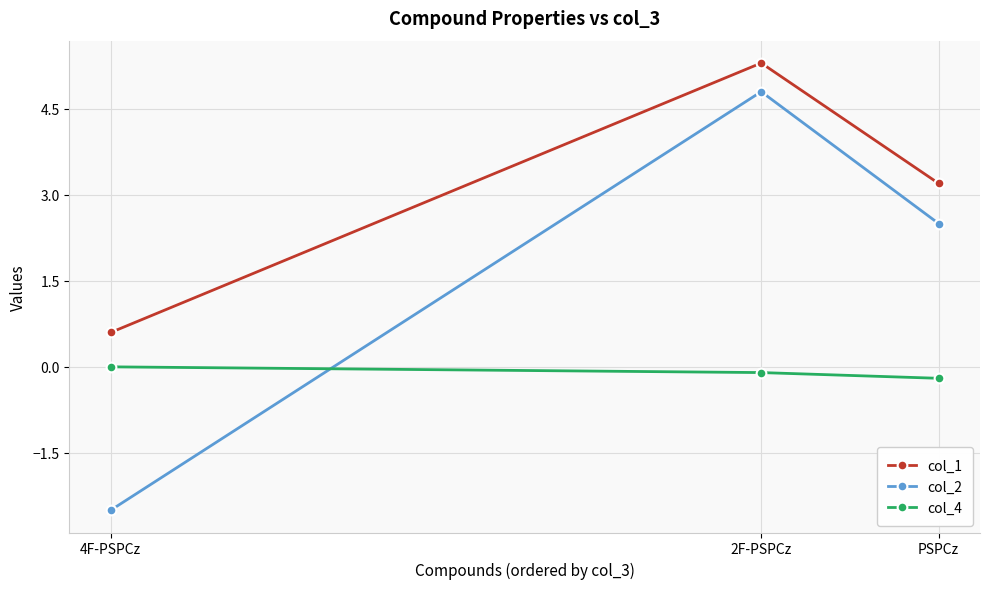

Rank the categories by col_1 value from lowest to highest.

4F-PSPCz, PSPCz, 2F-PSPCz